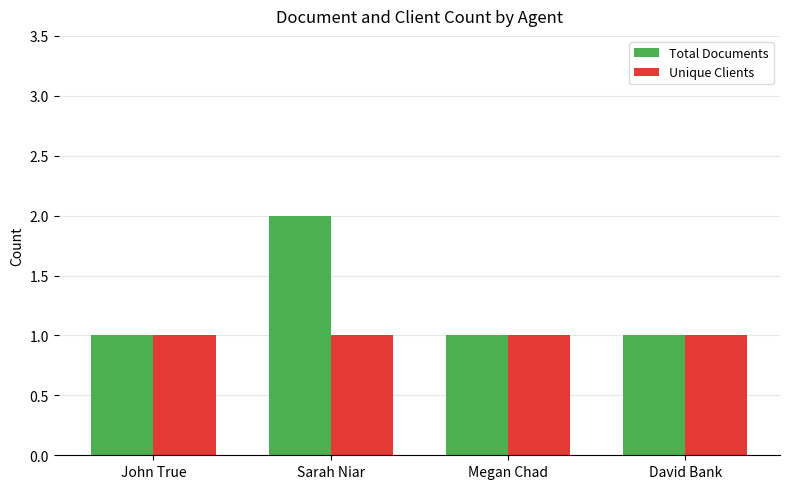

Rank the series by their maximum value, from lowest to highest.

Unique Clients, Total Documents